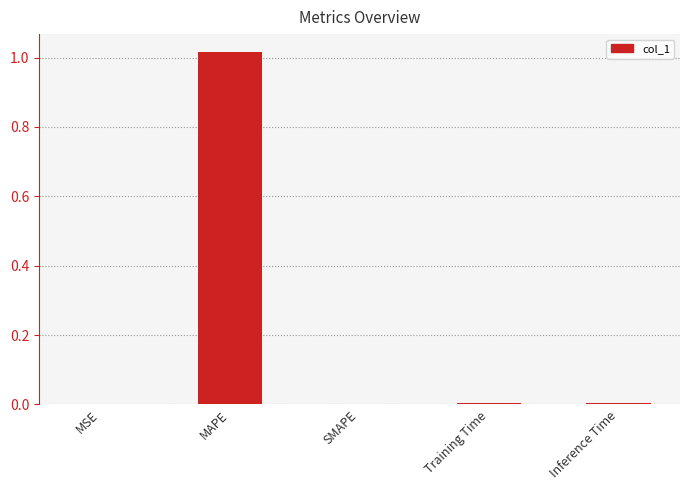

The value at Inference Time is 0.0. True or false?

True